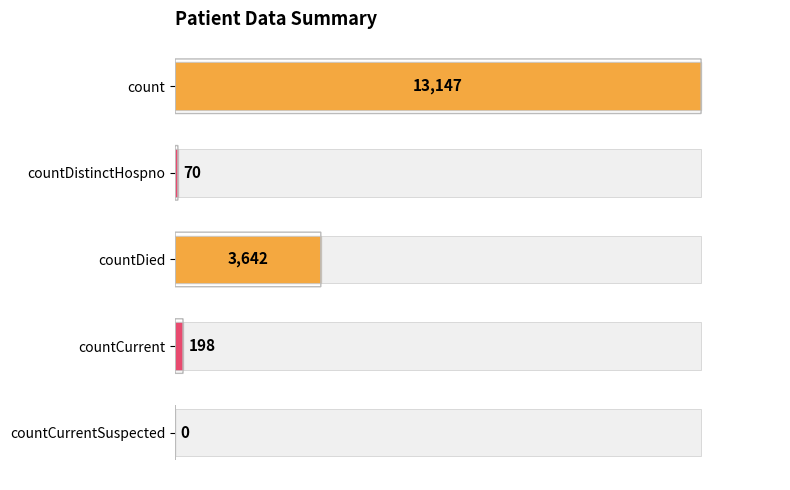

What is the difference between the maximum and second lowest values in the Values series?

13077